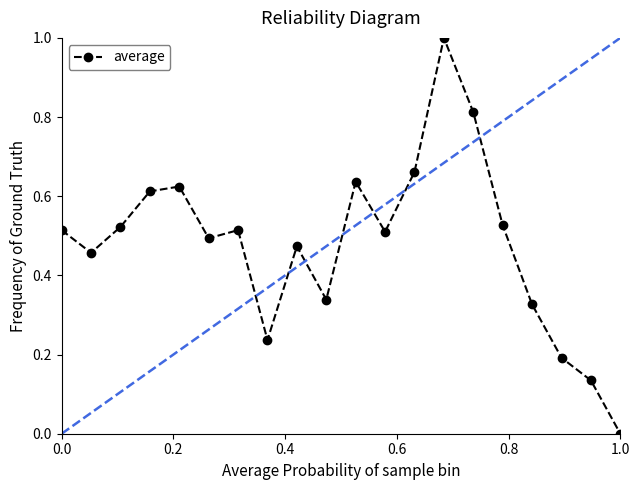

In average, how many points are lower than both neighbors (excluding endpoints)?

5